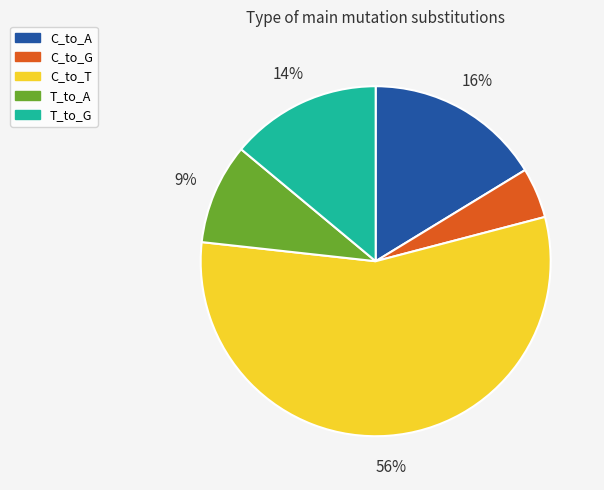

Is there a majority slice in this chart?

Yes